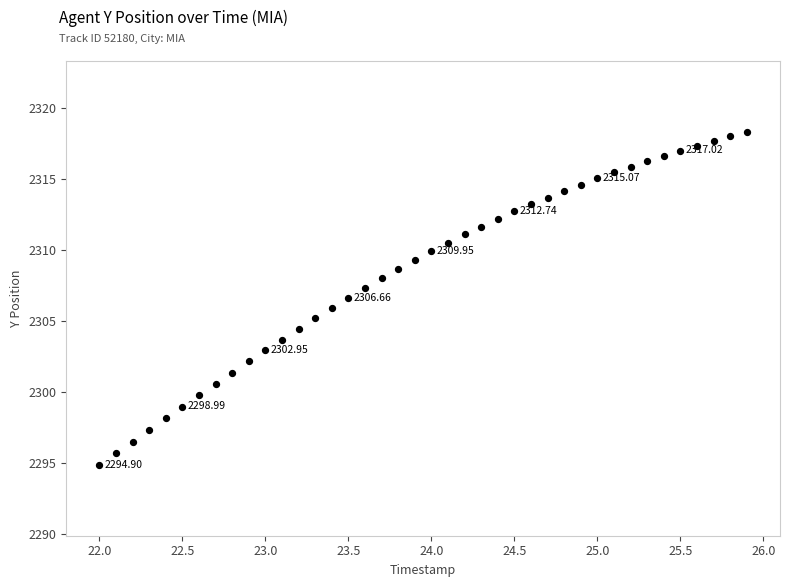

What is the range of Y values (max minus min)?

23.4